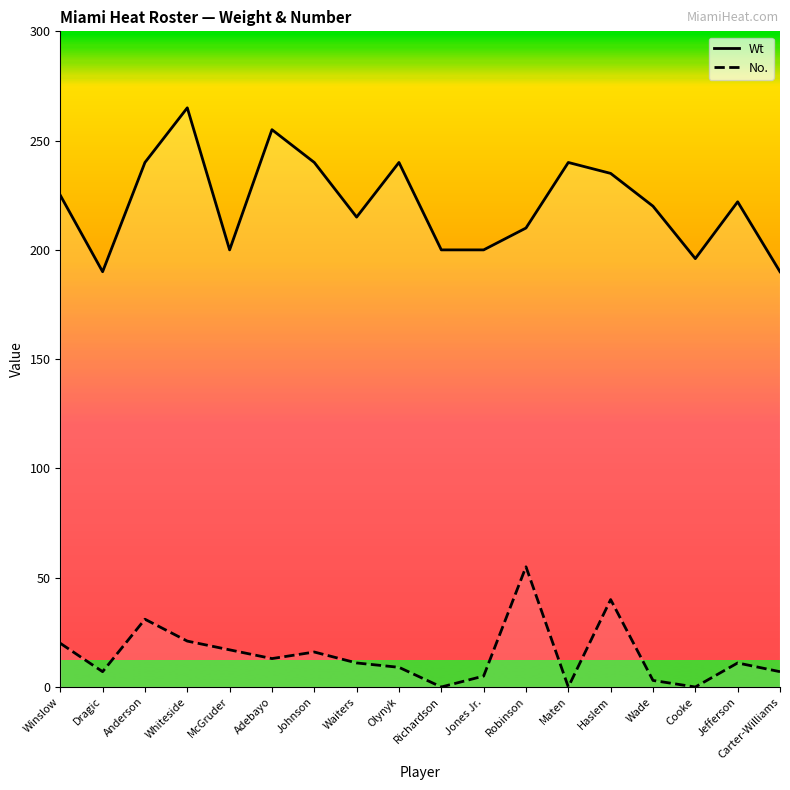

How many categories are shown in the chart?

18